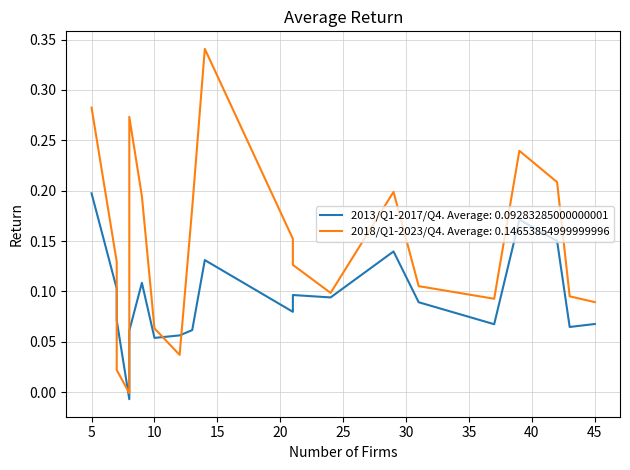

How many values in the 2018/Q1-2023/Q4 series are below 0?

1